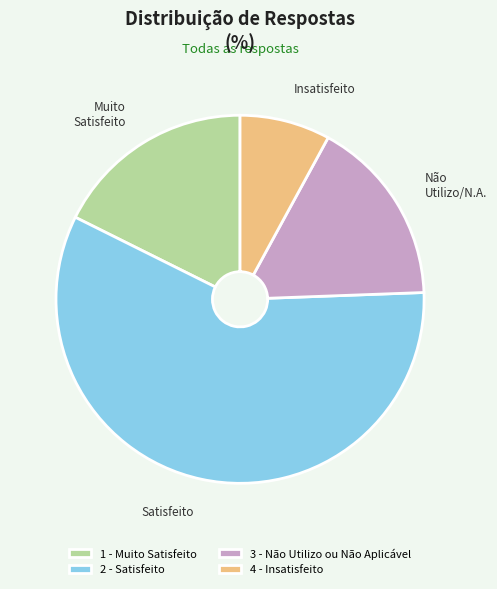

True or false: 2 - Satisfeito accounts for 48% of the total.

False